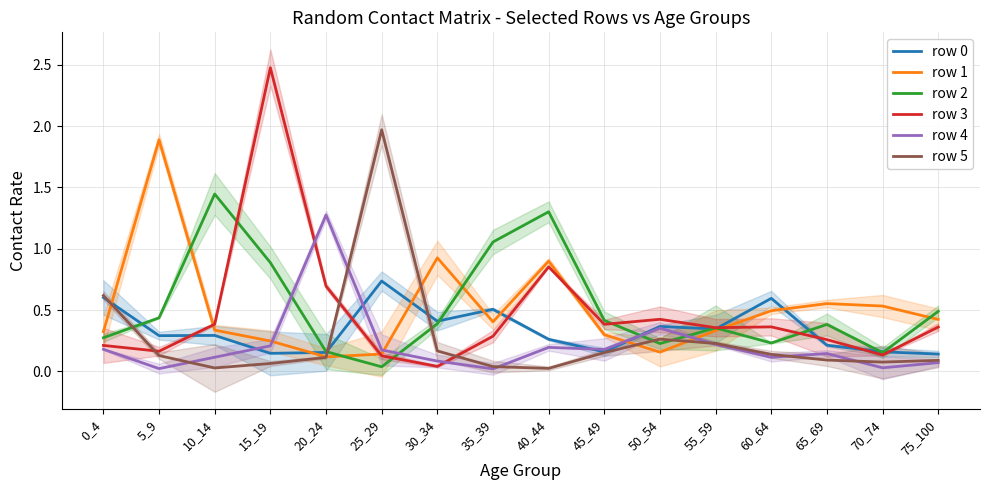

Which has a higher value, 40_44 or 20_24?

40_44